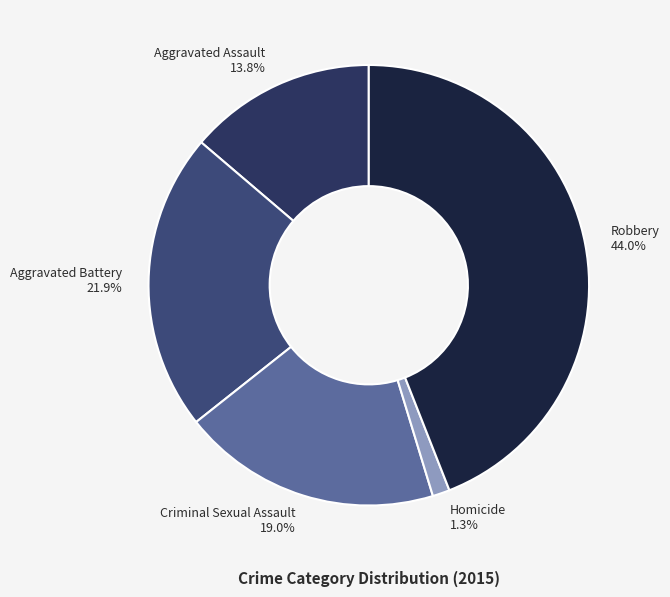

Is the sum of Aggravated Battery and Homicide greater than half?

No